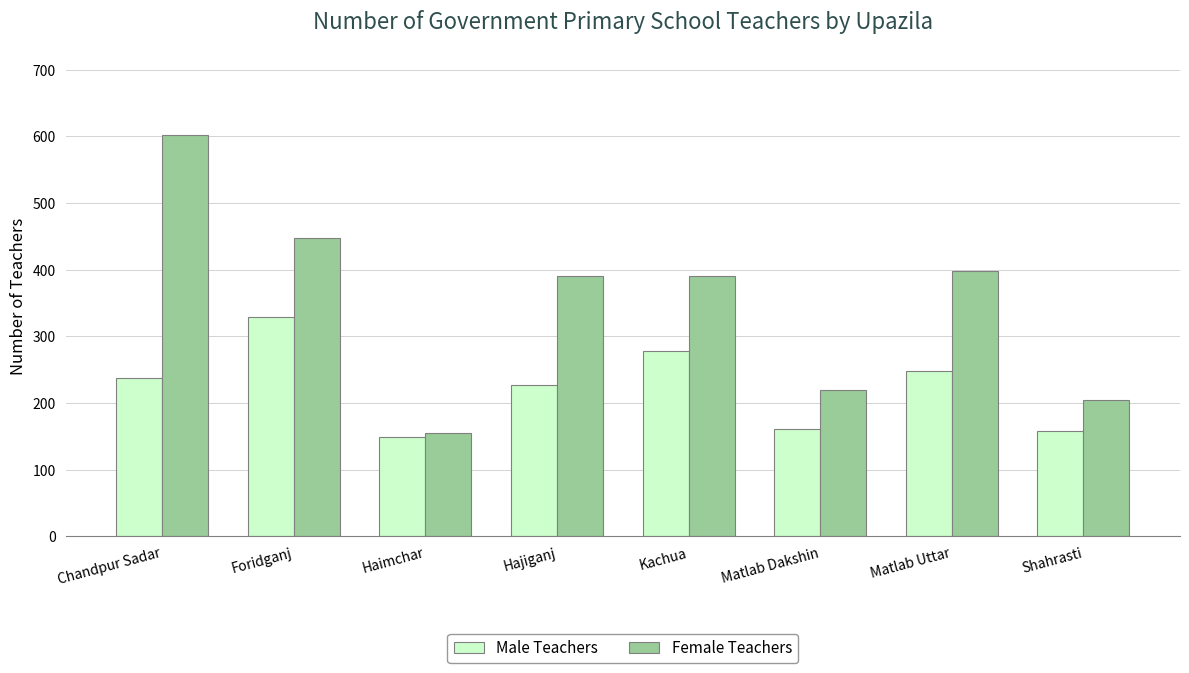

Which category has the lowest value in the Male Teachers series?

Haimchar